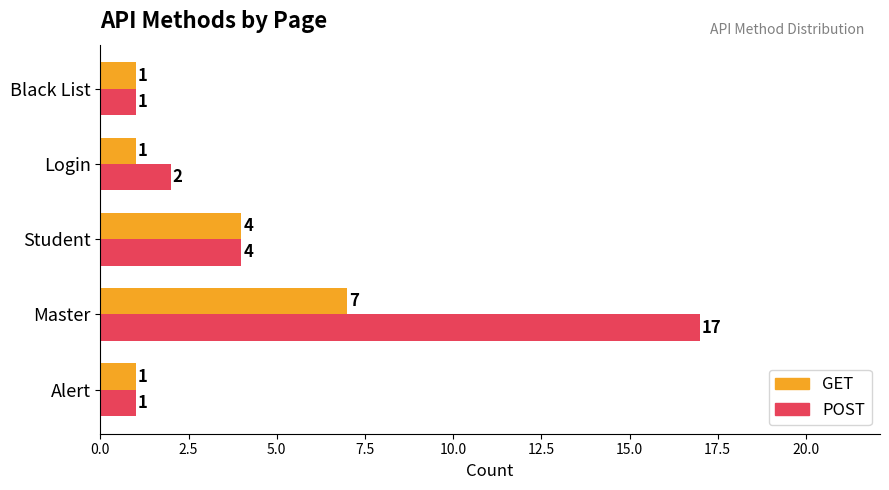

True or false: GET has a value of 11 at Master.

False